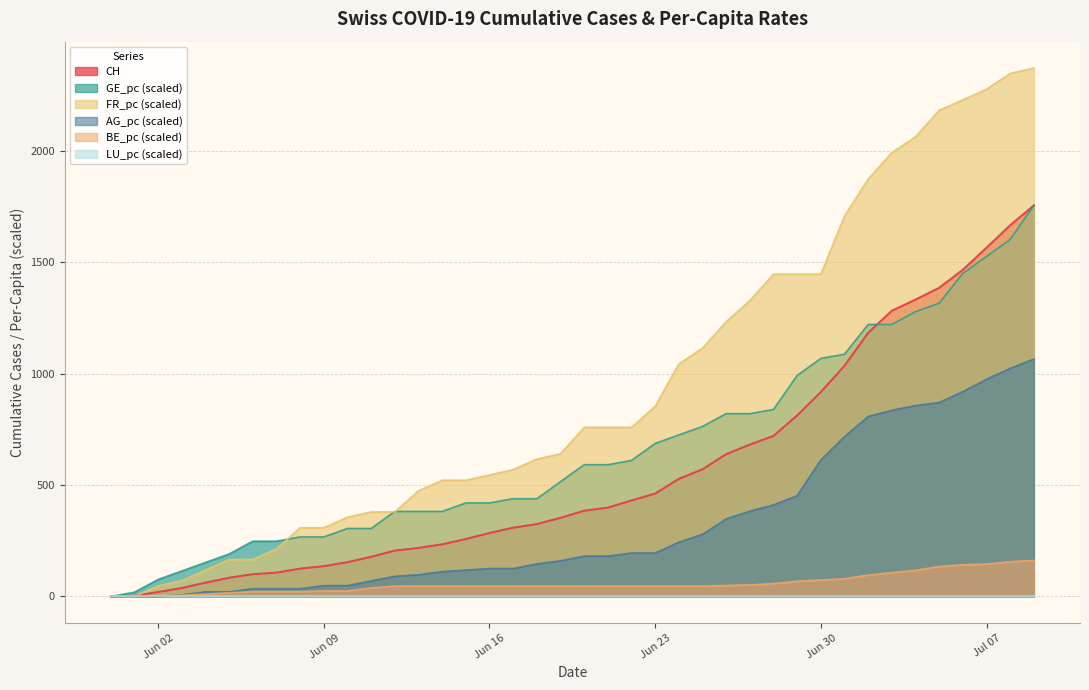

How many data points in CH are less than 385?

20